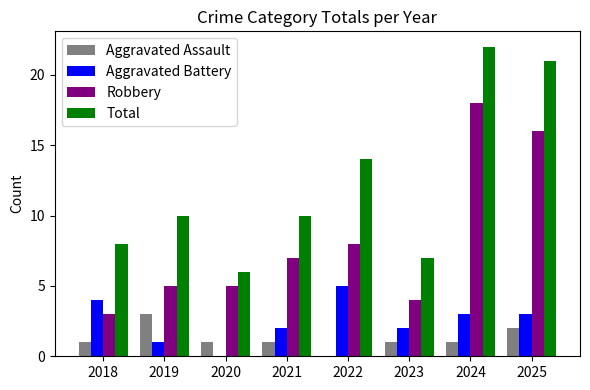

What is the sum of all Aggravated Assault values?

10